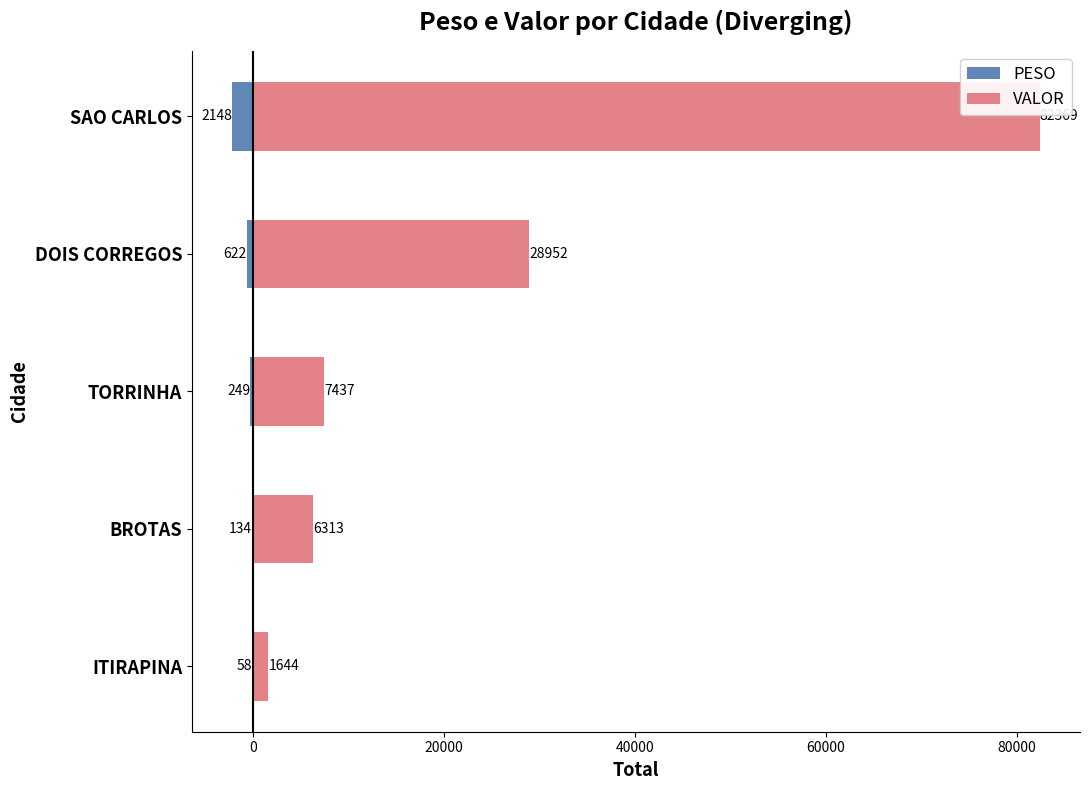

What are all the series names shown in the legend?

PESO, VALOR